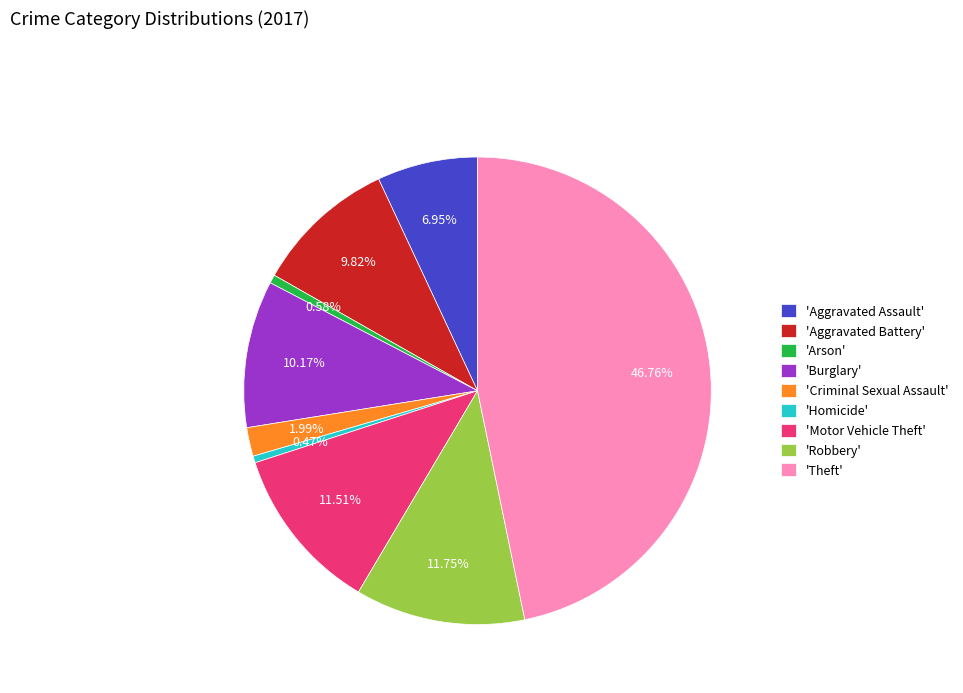

Between 'Robbery' and 'Theft', which is larger?

'Theft'